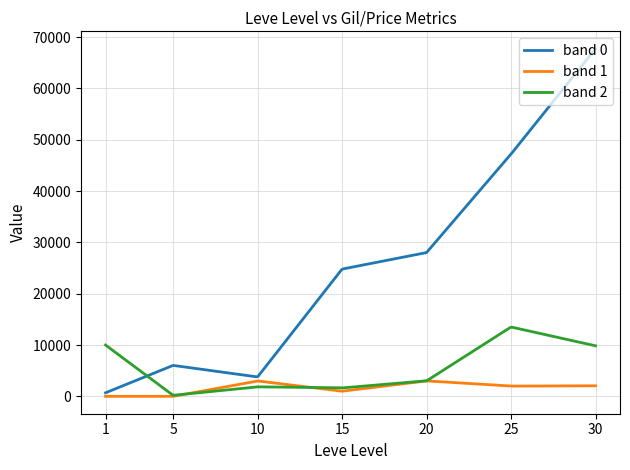

What is the difference between the maximum and minimum values in the band 2 series?

13247.0